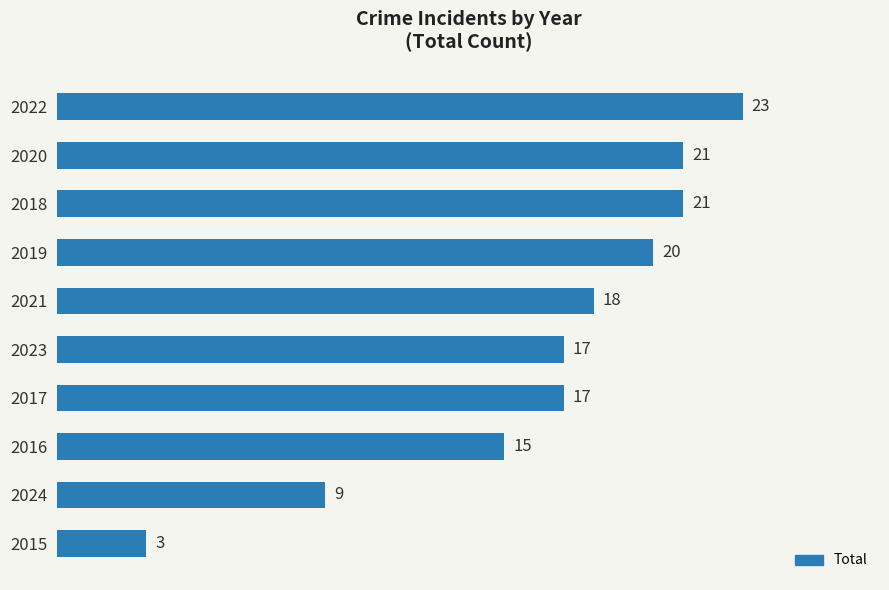

What is the difference between the values at 2016 and 2020?

6